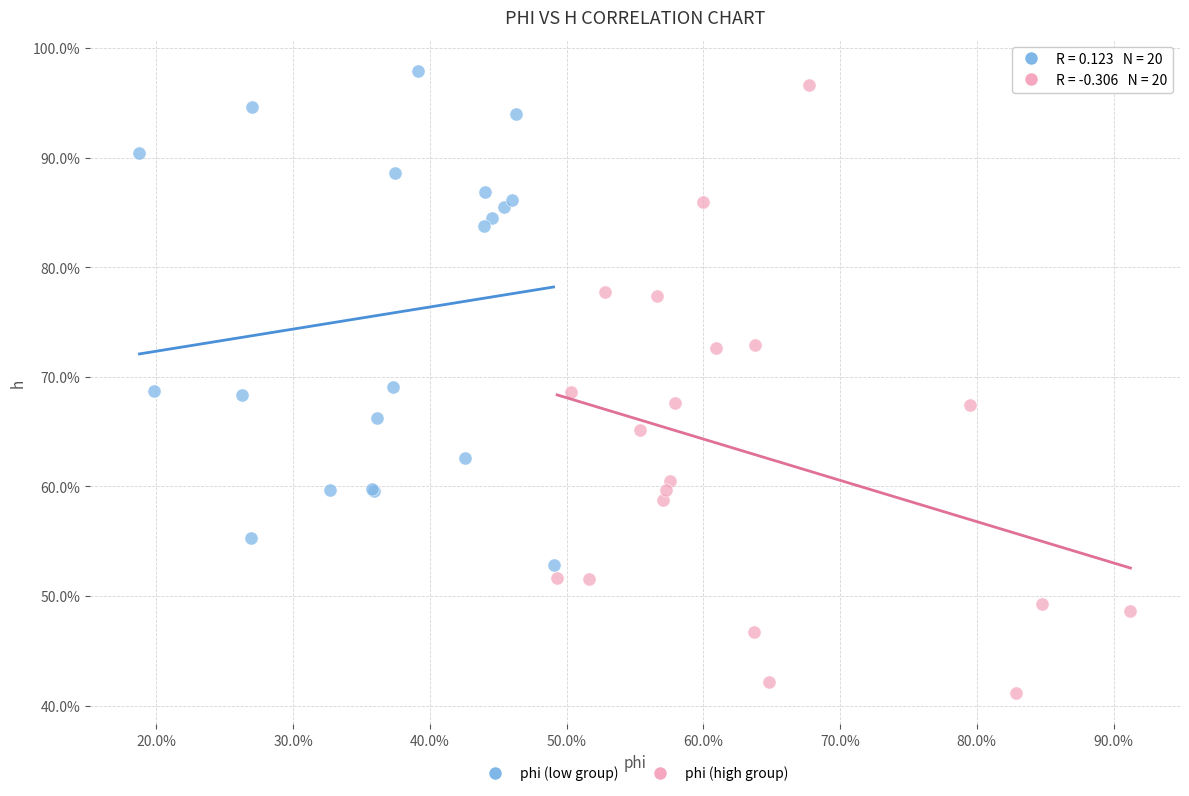

Which series reaches the minimum Y coordinate?

phi (high group)